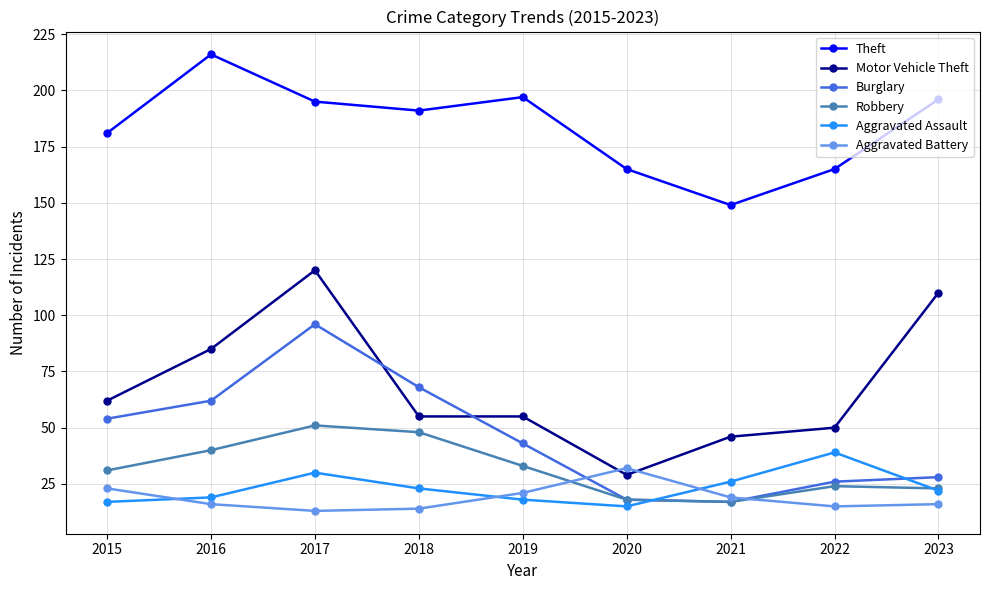

Which series has the largest total across all categories?

Theft